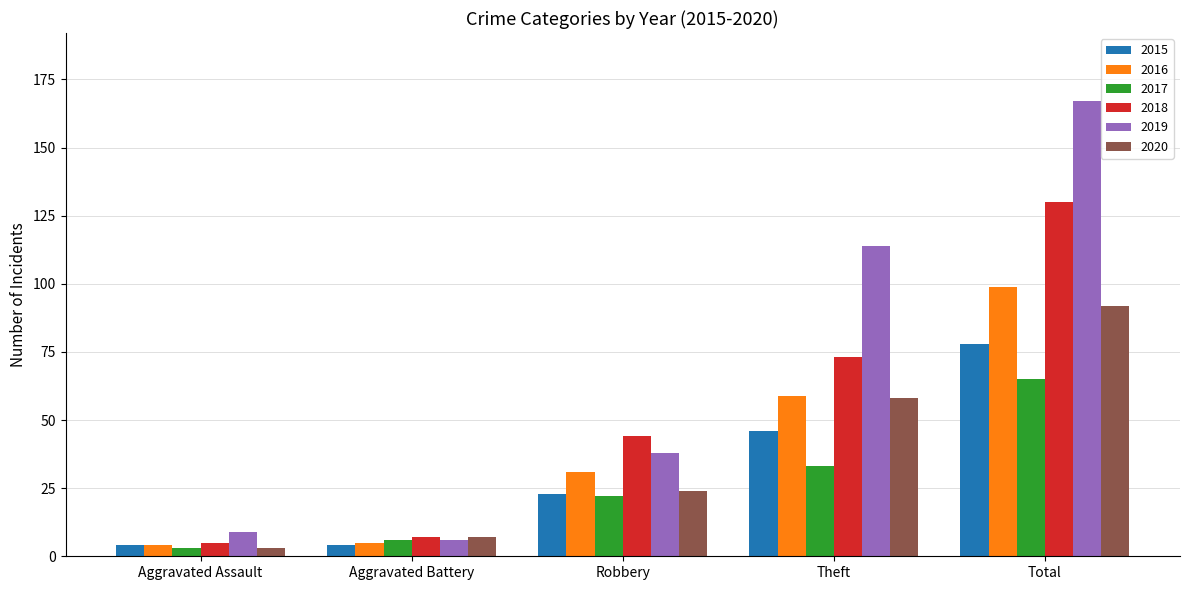

Reading left to right, list all the values displayed in this chart.

2015: Aggravated Assault=4	Aggravated Battery=4	Robbery=23	Theft=46	Total=78
2016: Aggravated Assault=4	Aggravated Battery=5	Robbery=31	Theft=59	Total=99
2017: Aggravated Assault=3	Aggravated Battery=6	Robbery=22	Theft=33	Total=65
2018: Aggravated Assault=5	Aggravated Battery=7	Robbery=44	Theft=73	Total=130
2019: Aggravated Assault=9	Aggravated Battery=6	Robbery=38	Theft=114	Total=167
2020: Aggravated Assault=3	Aggravated Battery=7	Robbery=24	Theft=58	Total=92